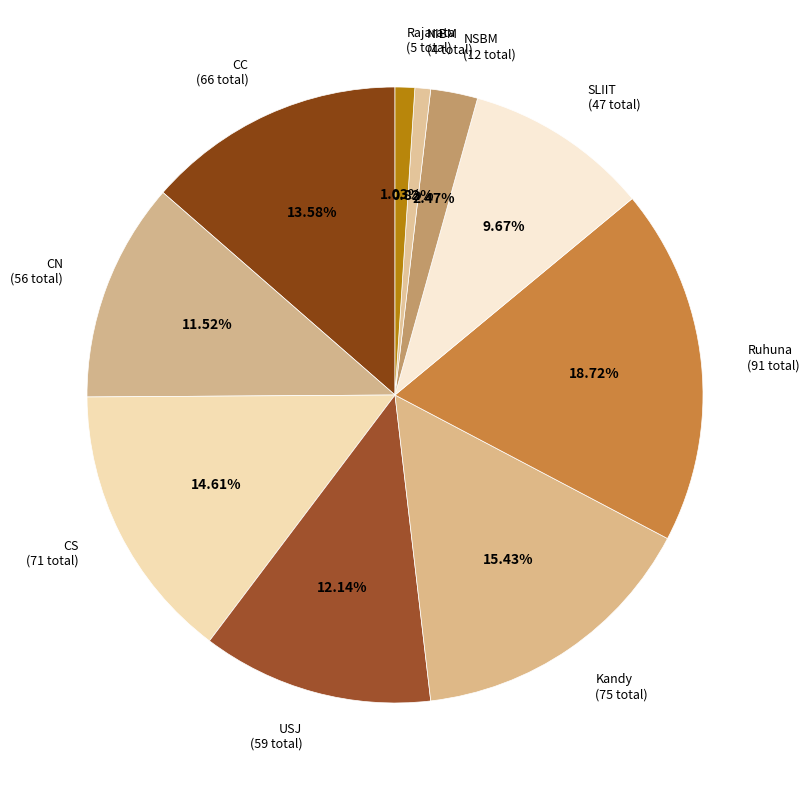

How many slices are in this pie chart?

10